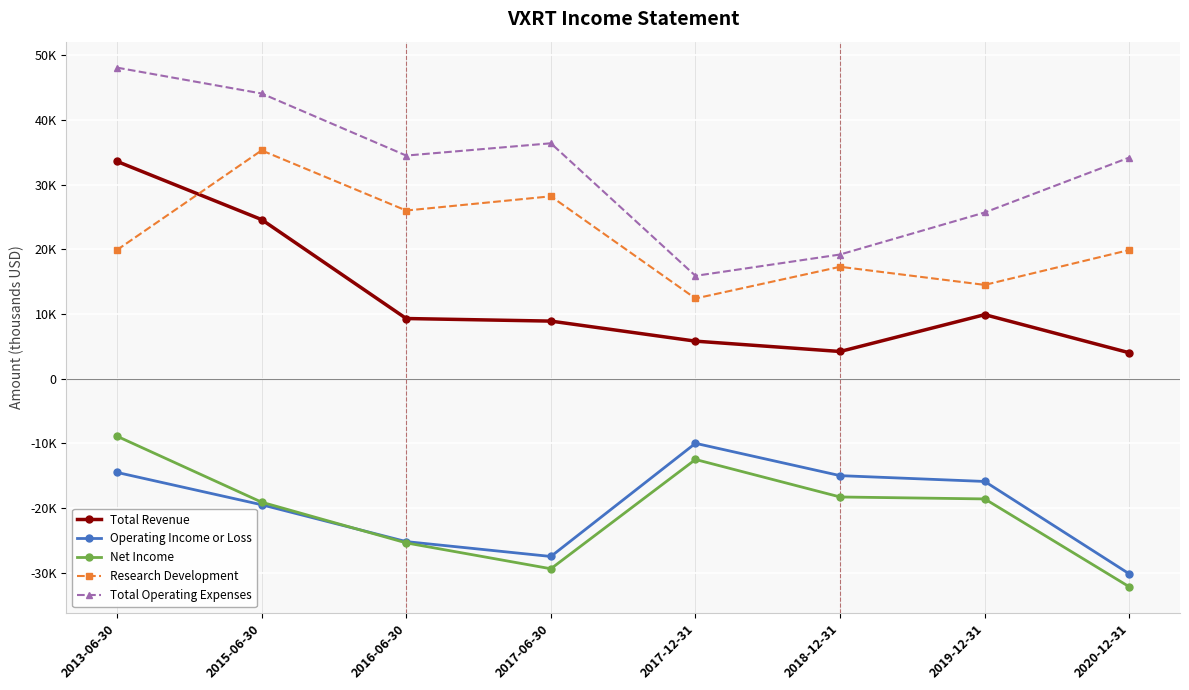

The Total Operating Expenses series shows 10556 at 2017-06-30. True or false?

False